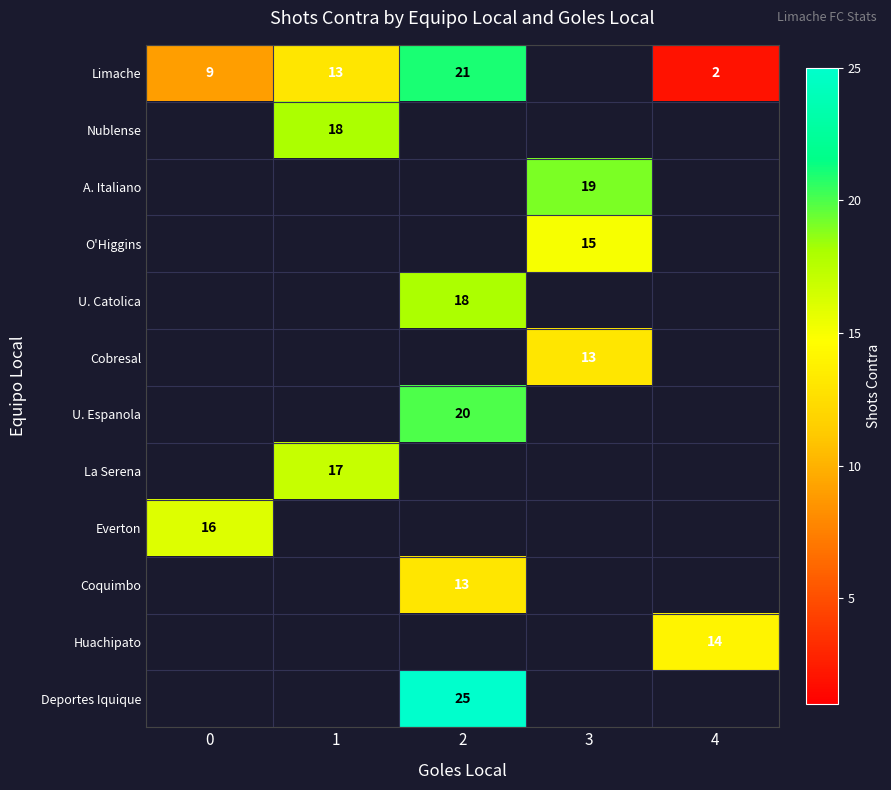

How many categories are shown in the chart?

5